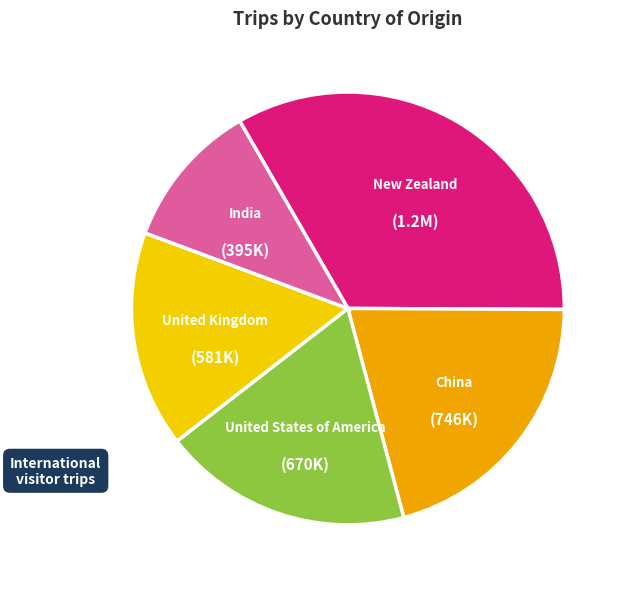

Does any single category account for the majority?

No